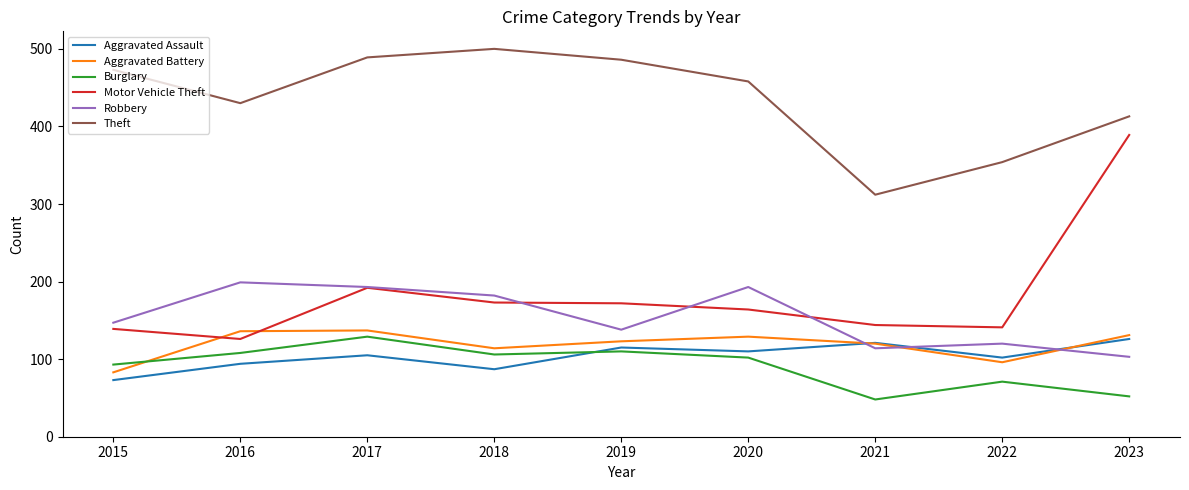

In Aggravated Assault, how many points are higher than both neighbors (excluding endpoints)?

3